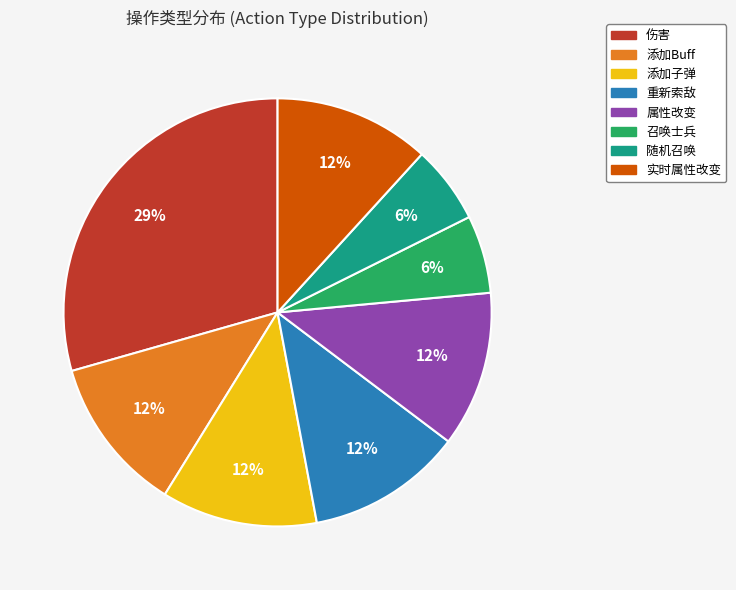

Between 伤害 and 添加Buff, which is larger?

伤害